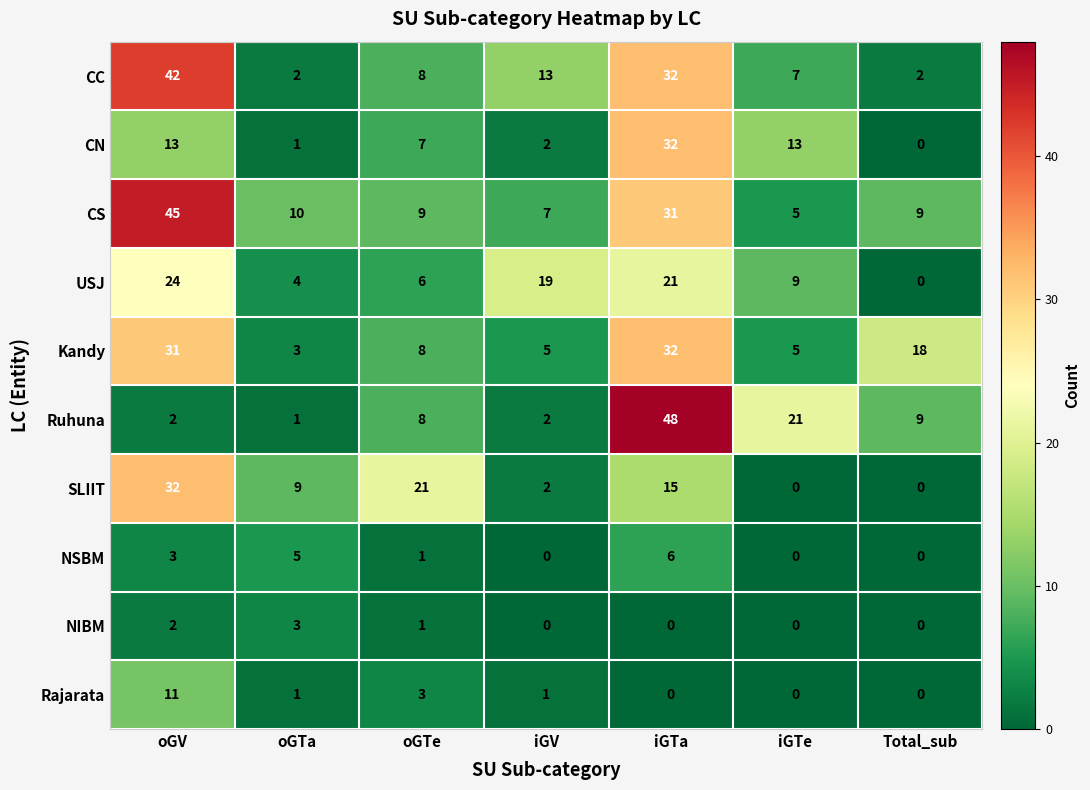

The value of USJ at oGTe is 8. True or false?

False